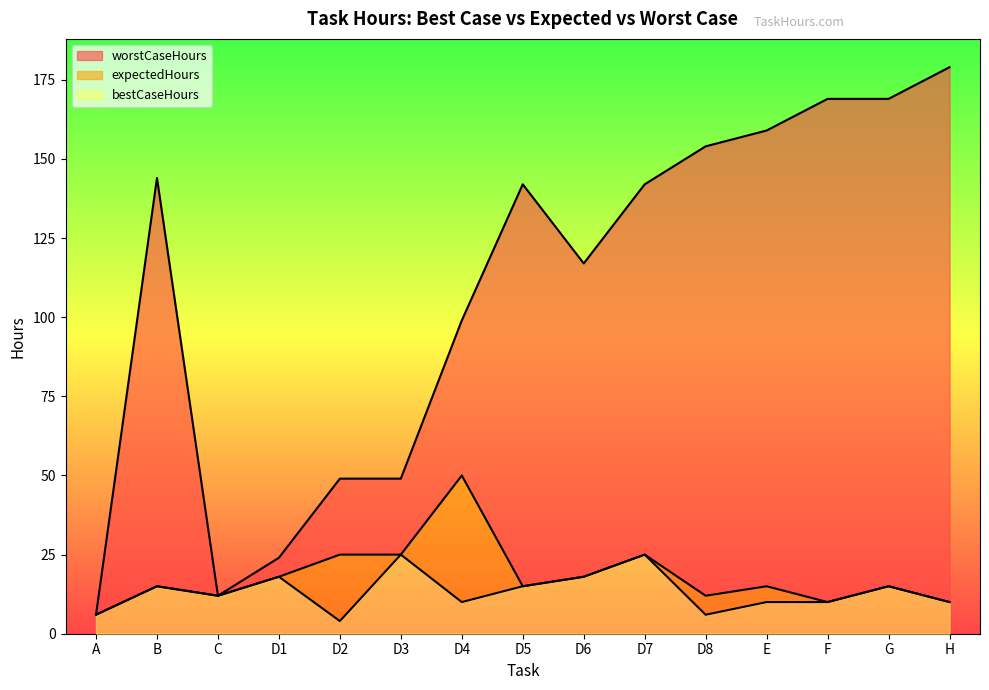

At which category does expectedHours reach its first local valley?

C